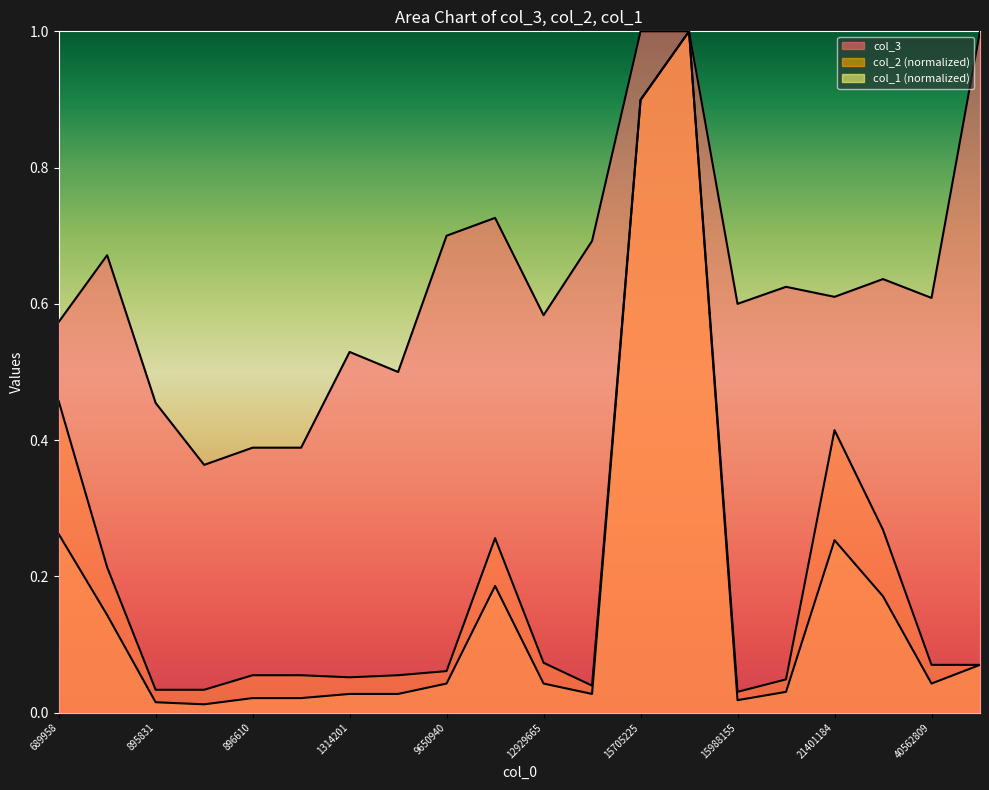

What is the difference between the maximum and minimum values in the col_3 series?

0.6